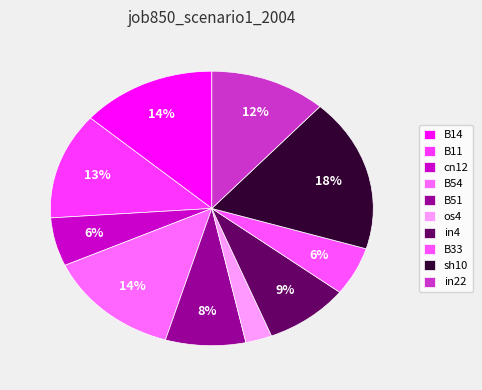

Combined, what portion of the pie is B14 and in4?

22.1%